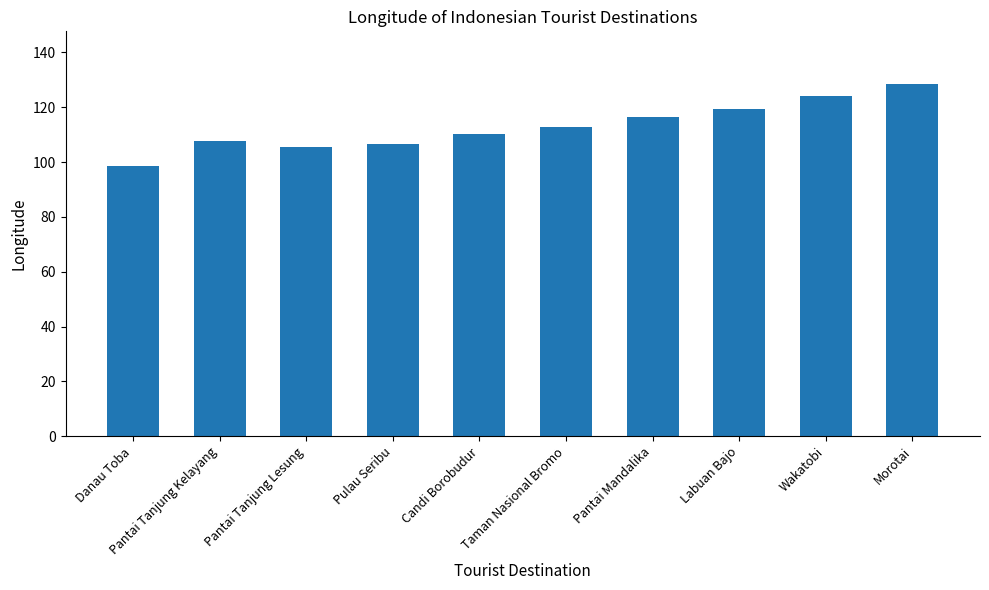

What is the average value?

113.0